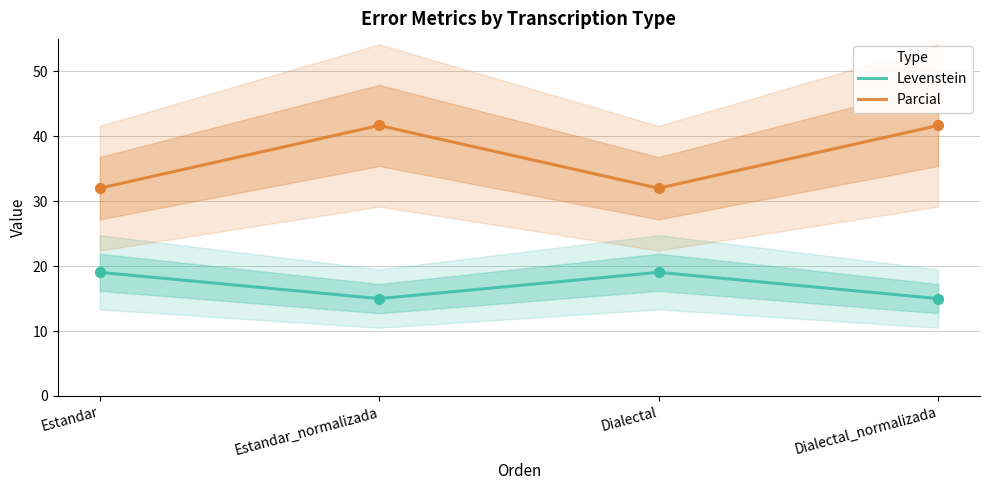

Which series has the largest total across all categories?

Parcial